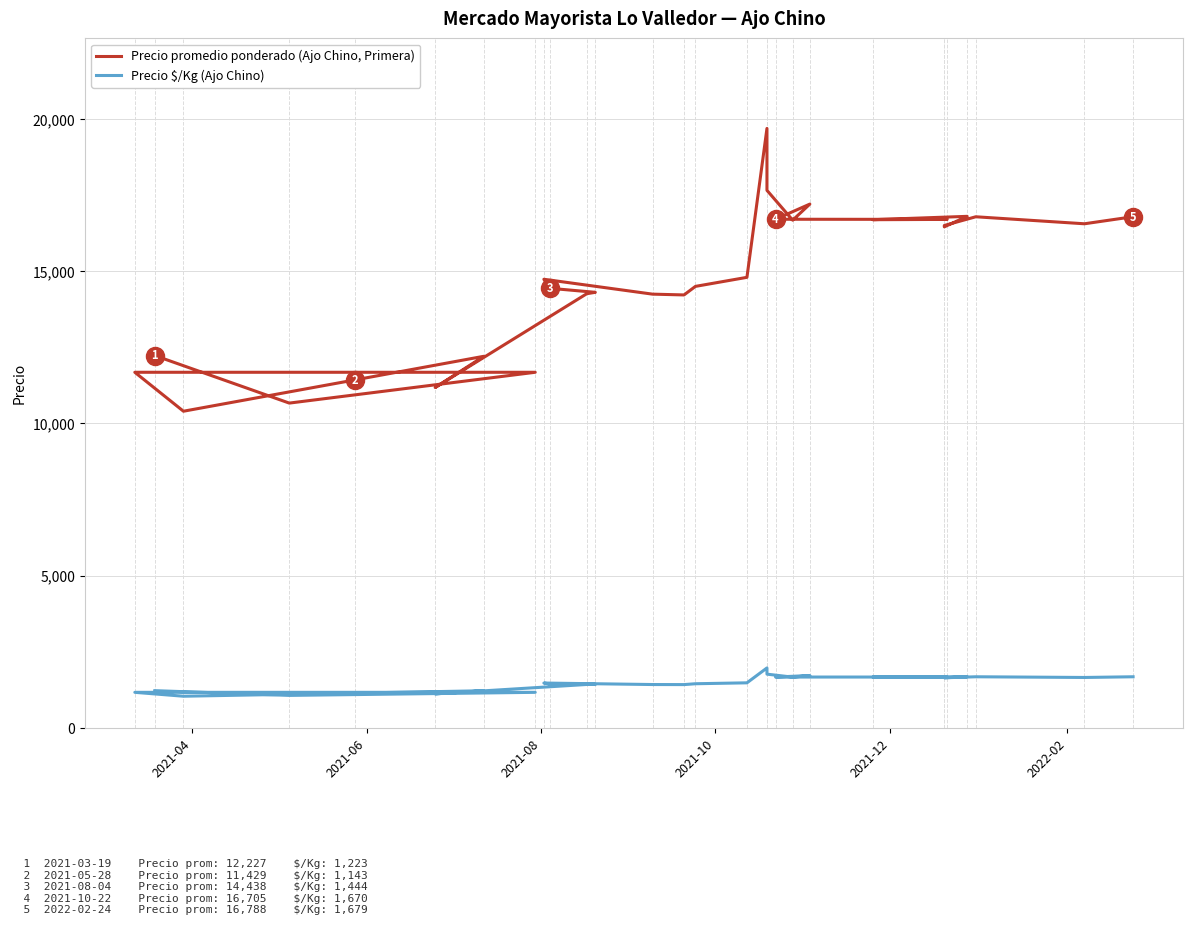

In Precio promedio ponderado (Ajo Chino, Primera), how many points are lower than both neighbors (excluding endpoints)?

8